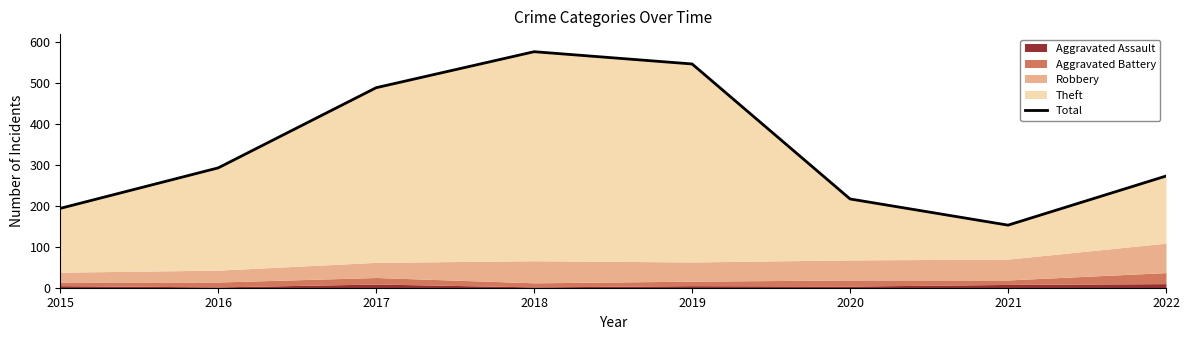

Which category has the lowest value across all series?

2021